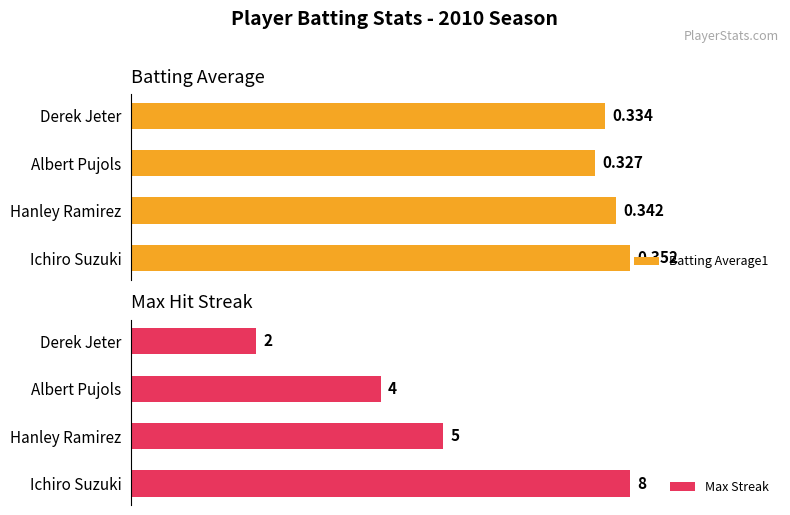

How many groups of bars are there?

4